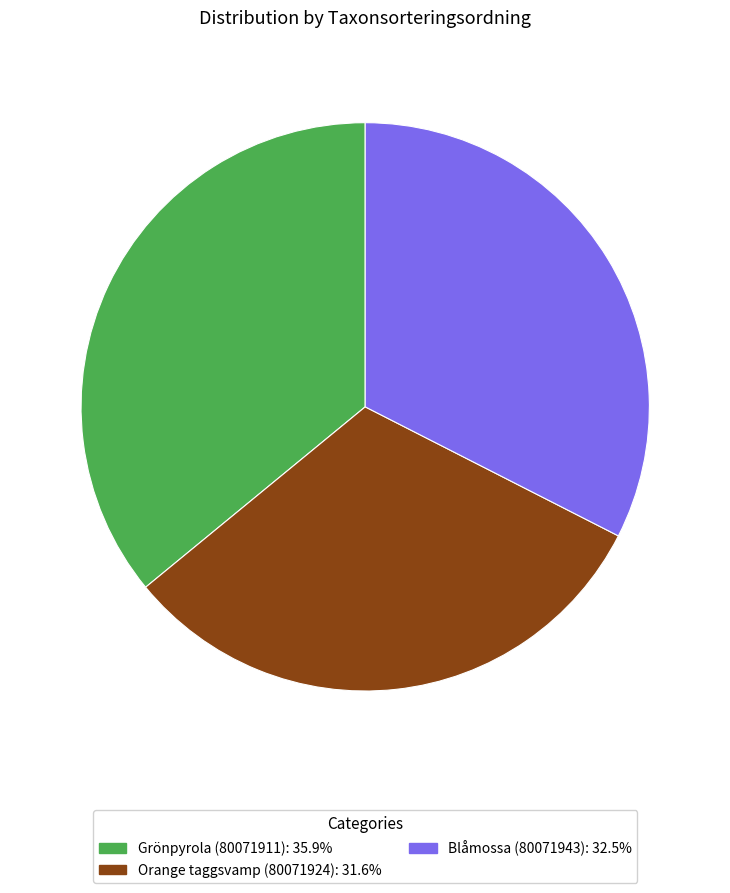

Which slice is the largest?

Grönpyrola (80071911)